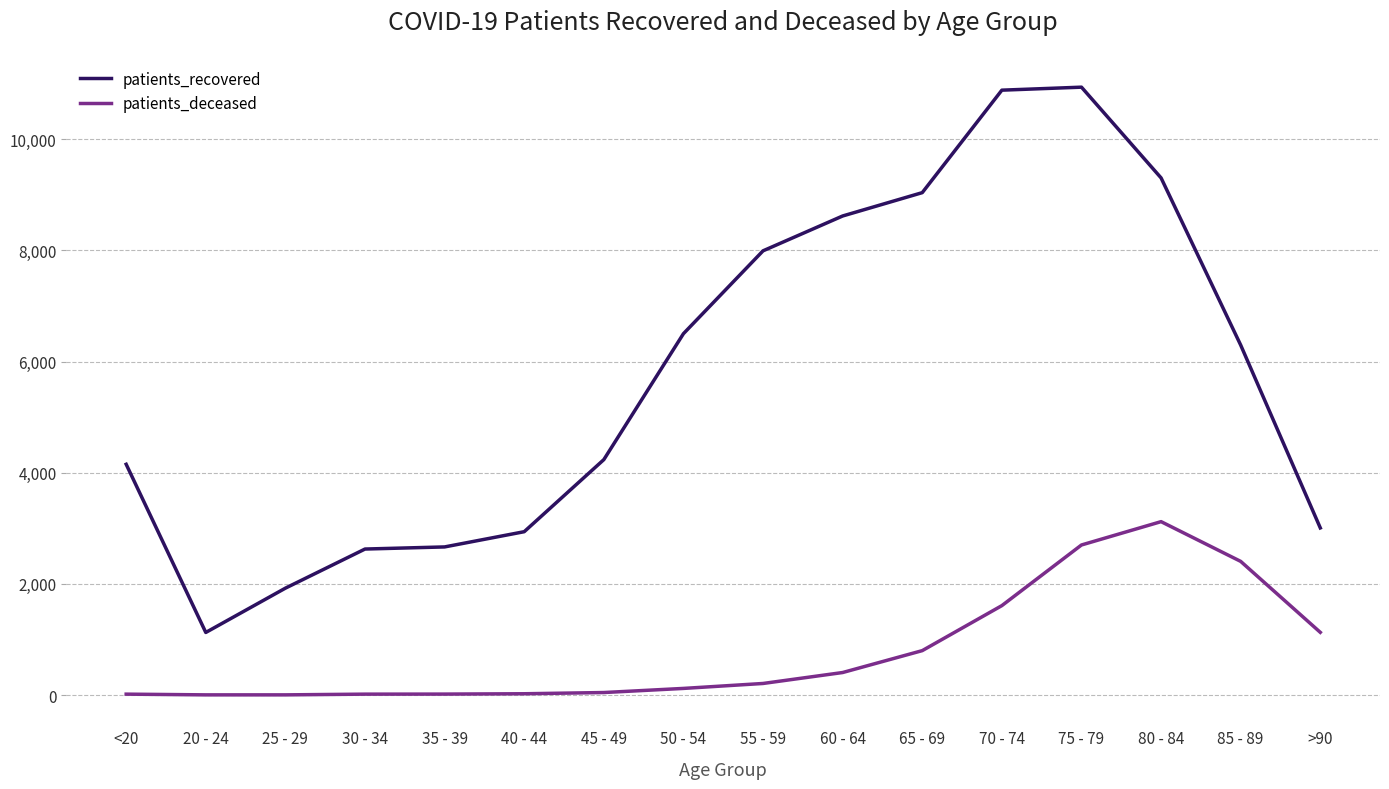

Which series has the largest range (max minus min)?

patients_recovered